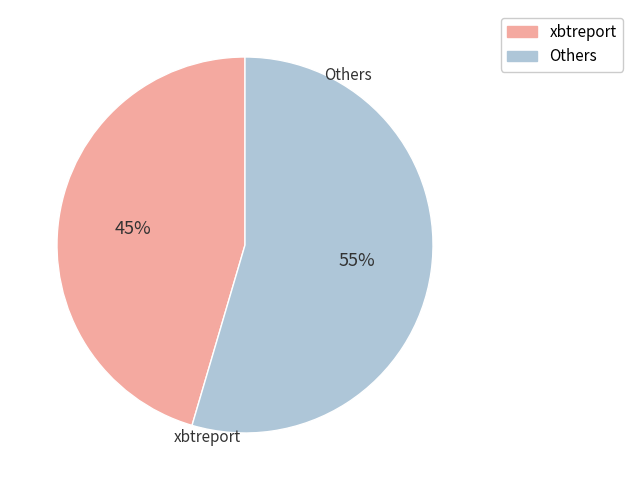

Rank the categories by value from highest to lowest.

Others, xbtreport